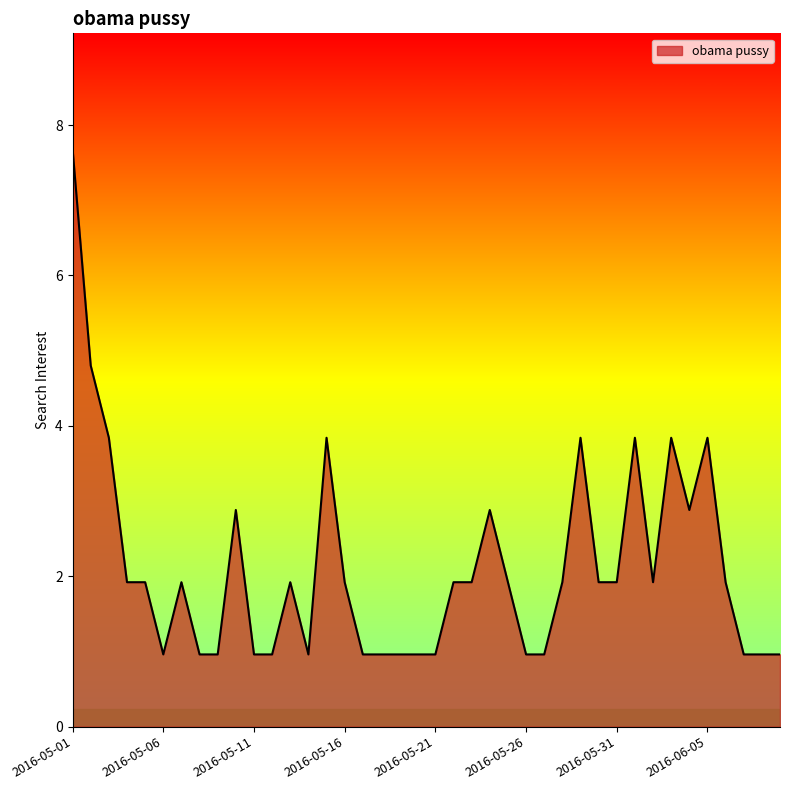

What is the maximum value shown in the chart?

7.7